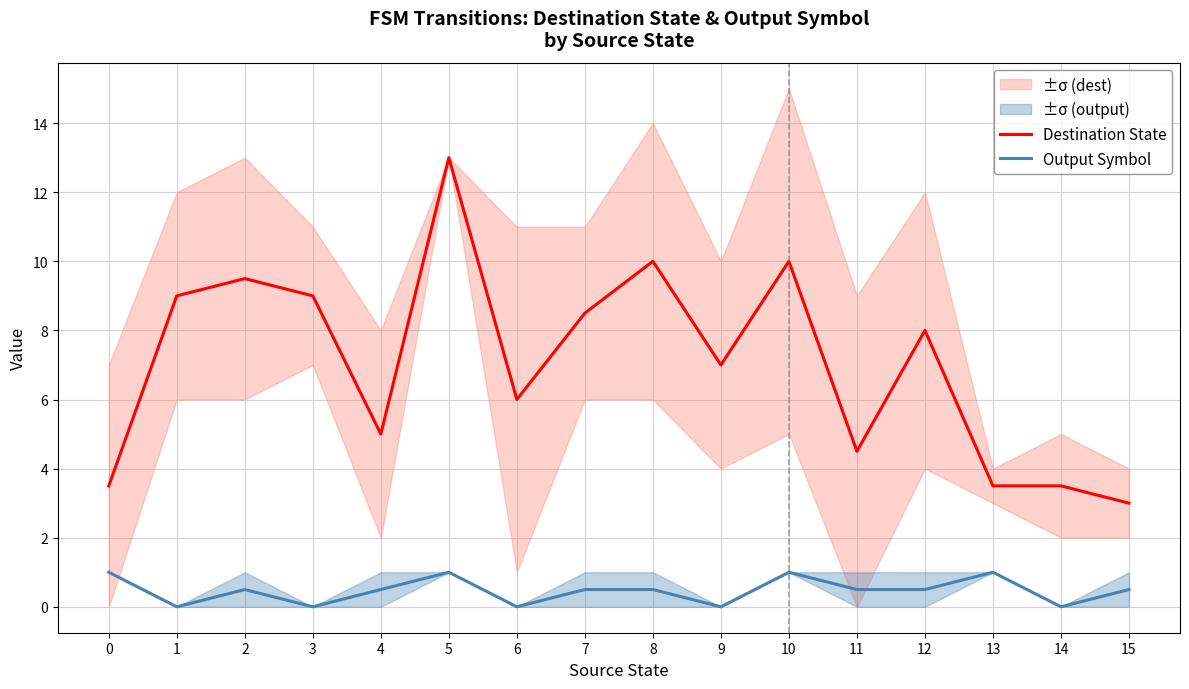

How many series are shown in this chart?

2